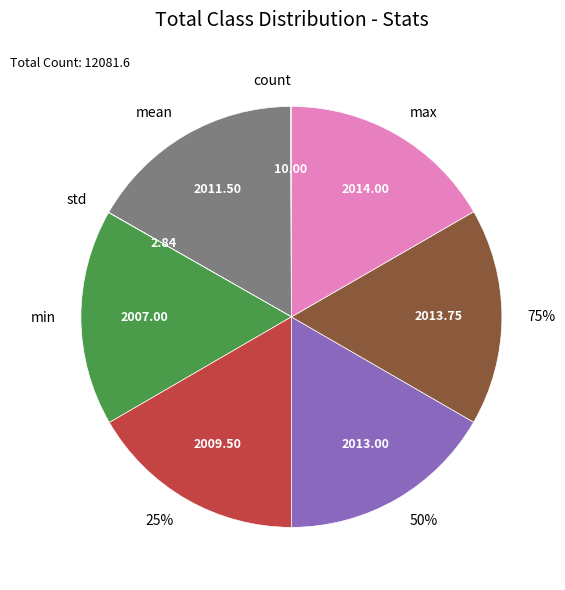

To the nearest percent, what percentage of the pie is 50%?

17%